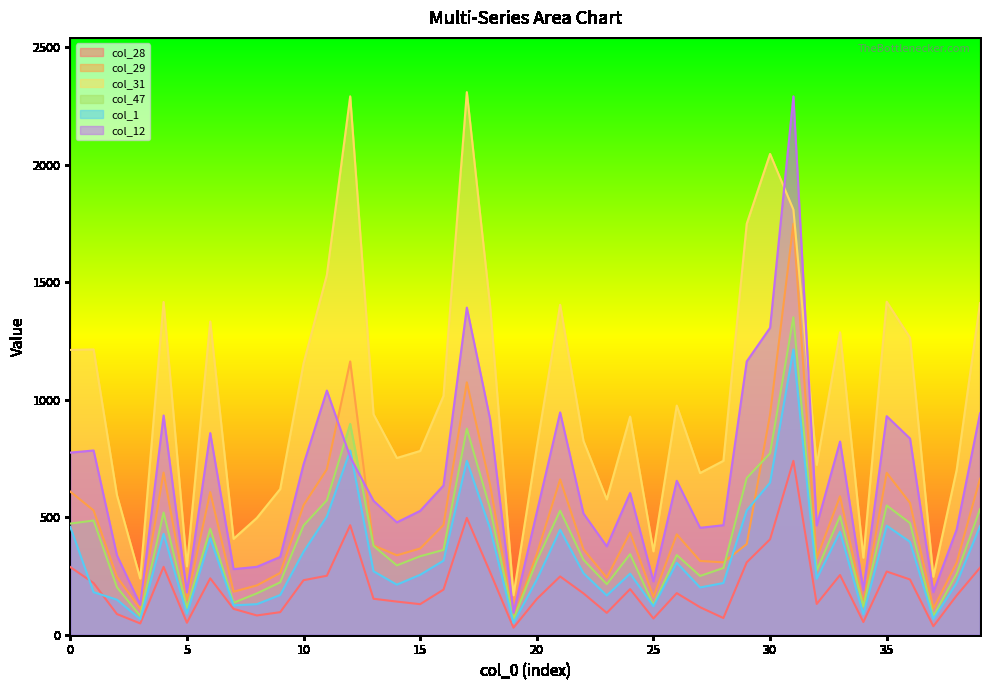

How many lines are shown in the chart?

6